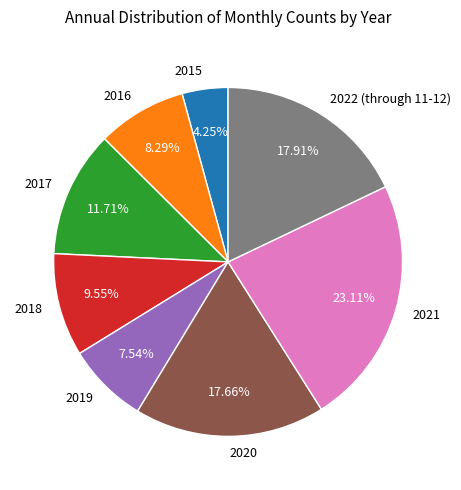

To the nearest percent, what is the difference between the 2019 and 2022 (through 11-12) slice percentages?

10%